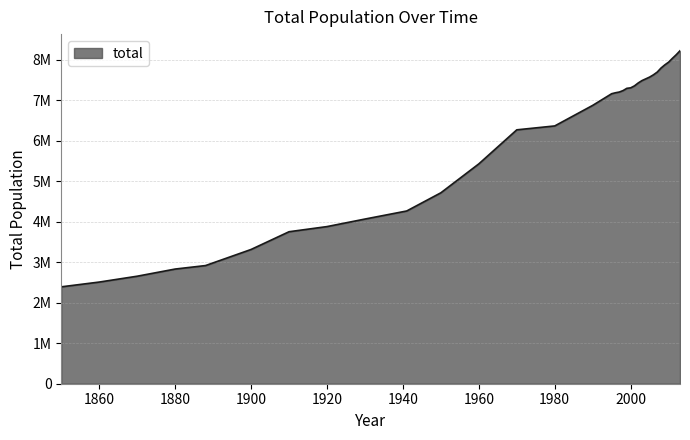

Reading left to right, transcribe all the data shown in this chart.

2392740	2510494	2655001	2831787	2917754	3315443	3753293	3880320	4066400	4265703	4714992	5429061	6269783	6365960	6873687	7161645	7185025	7202955	7239041	7294794	7306702	7355358	7427740	7486539	7529222	7572699	7628376	7695584	7795750	7874088	7940969	8035391	8123721	8222327